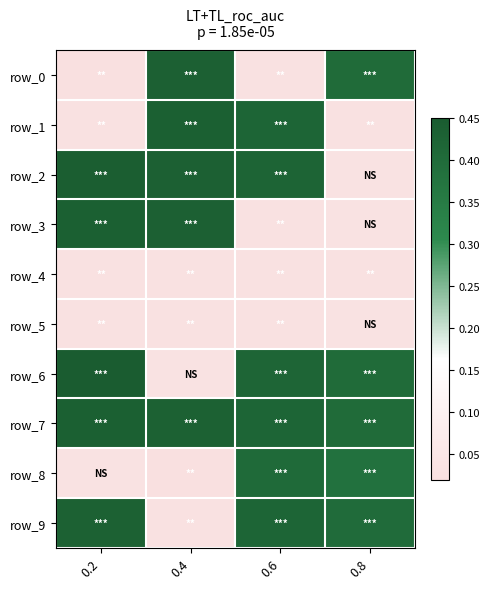

At which category is the sum across all series the highest?

0.6